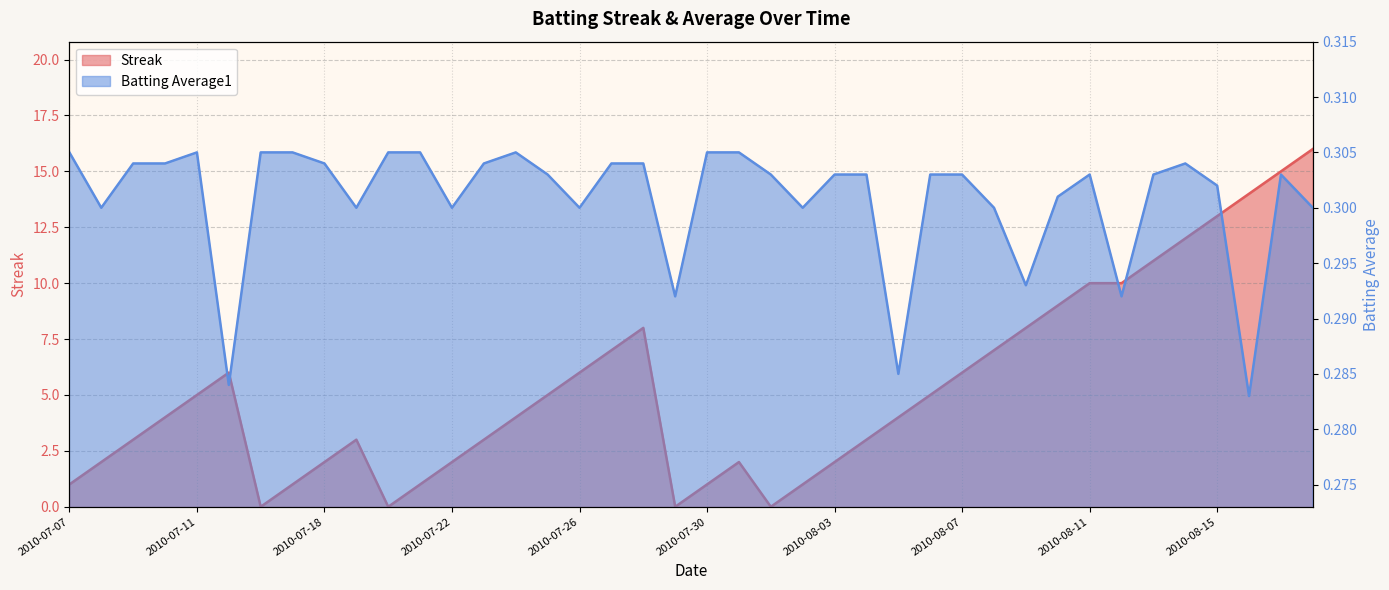

What is the sum of all Streak values?

212.0